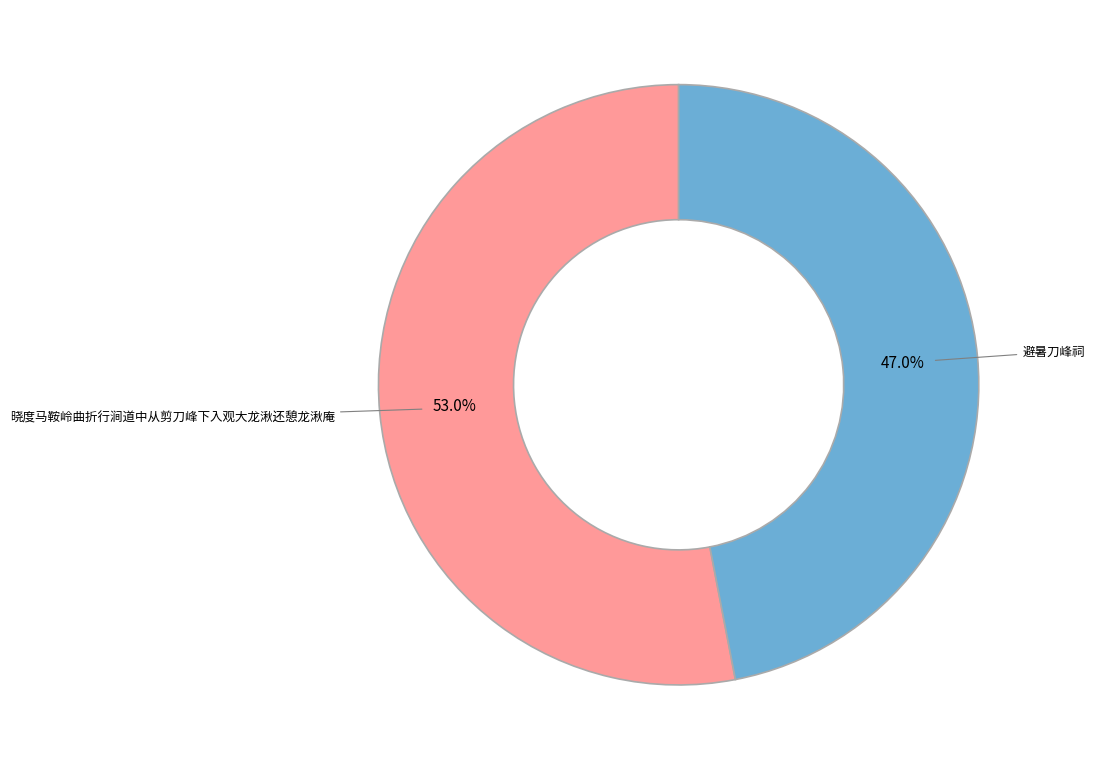

Which category has the smallest portion of the pie?

避暑刀峰祠